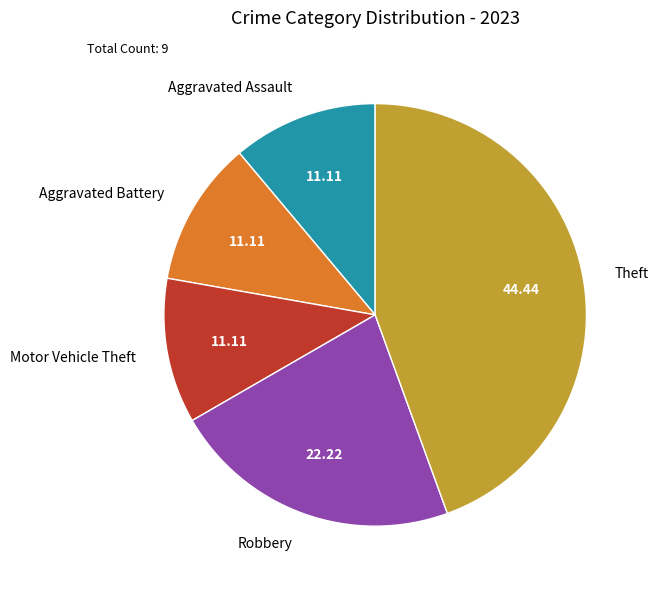

How many segments does this pie chart have?

5